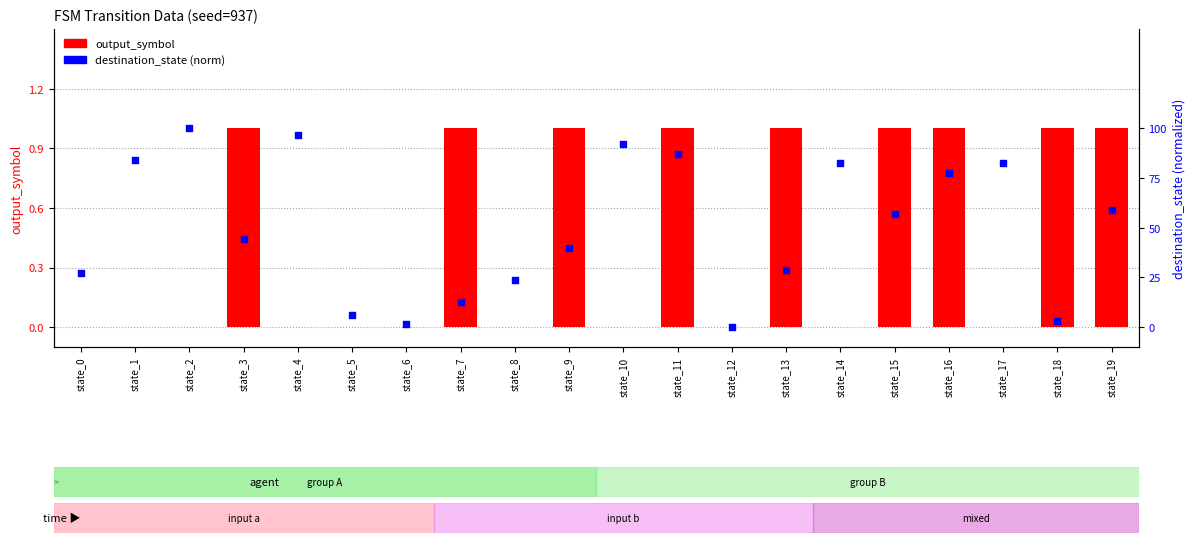

What are all the series names shown in the legend?

output_symbol, destination_state (norm)